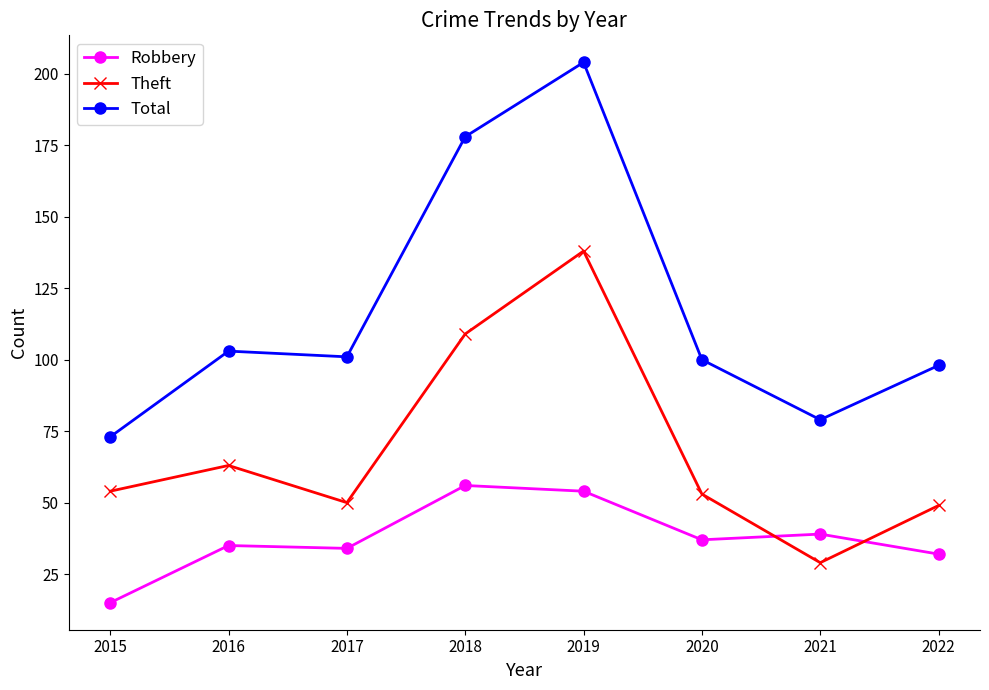

The value of Theft at 2017 is 50. True or false?

True